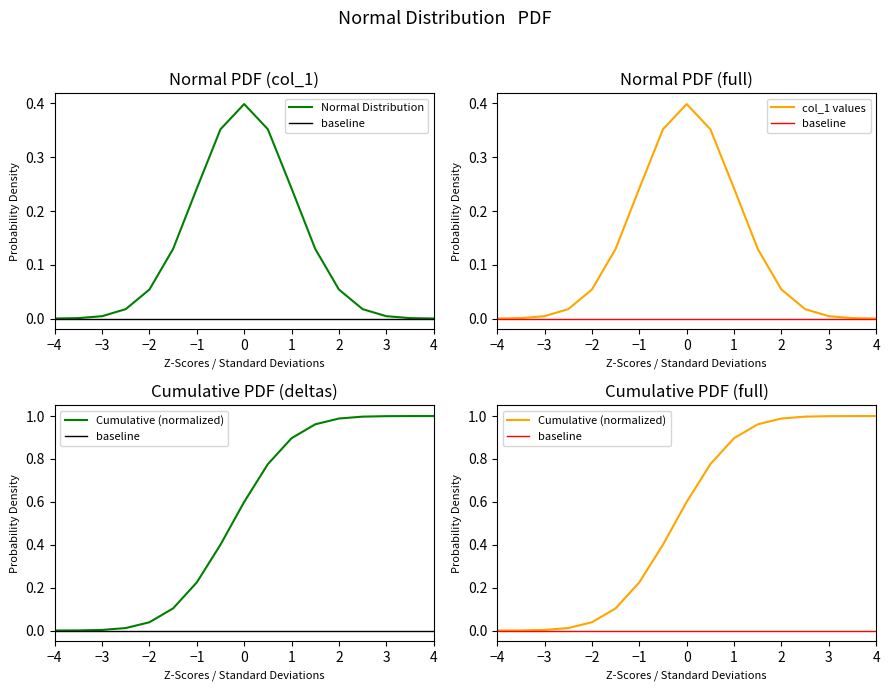

What is the sum of all values?

2.0